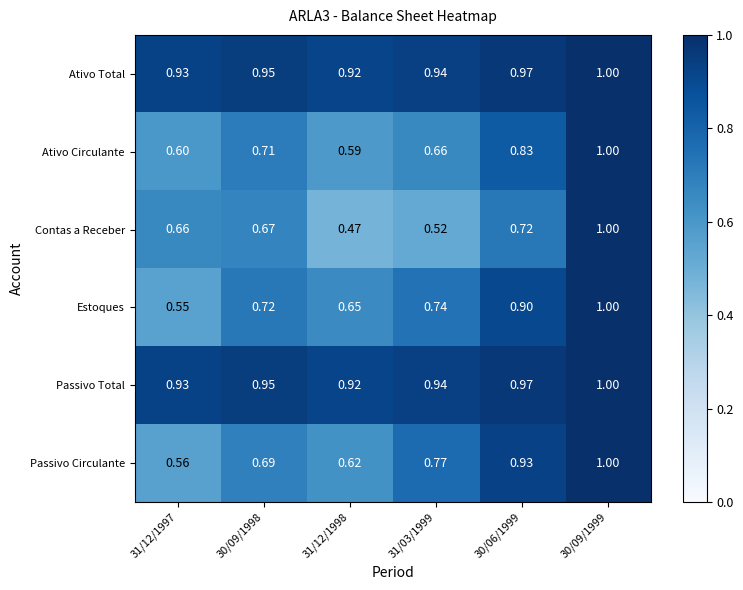

Which series has the widest spread of values?

Contas a Receber